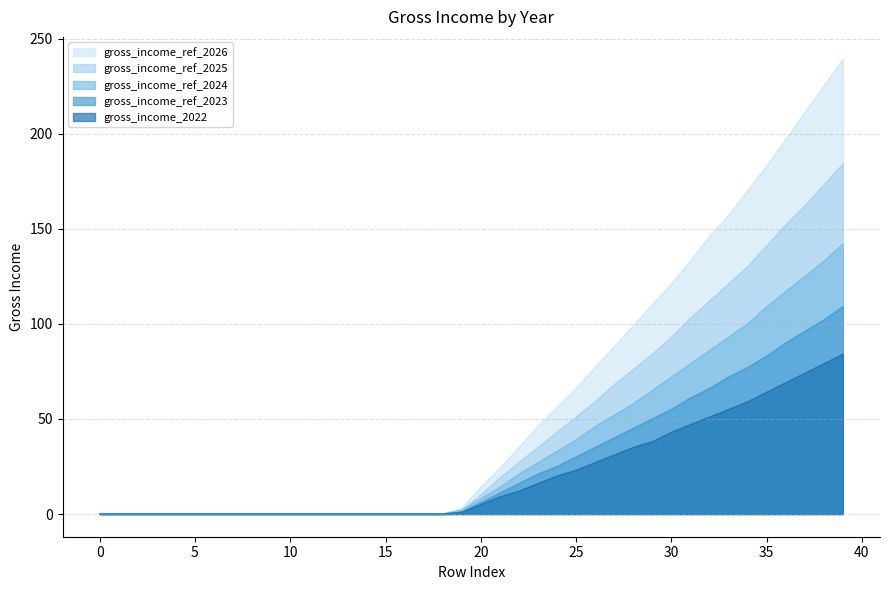

What is the sum of the gross_income_ref_2023 values at 26 and 33?

107